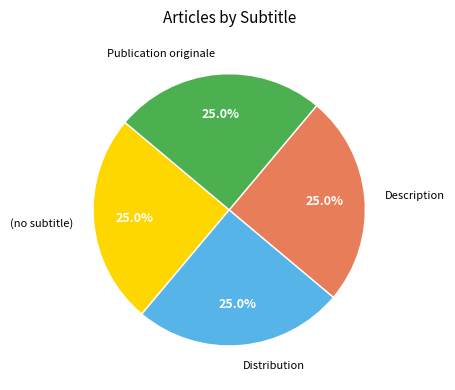

Count the number of slices in the pie.

4